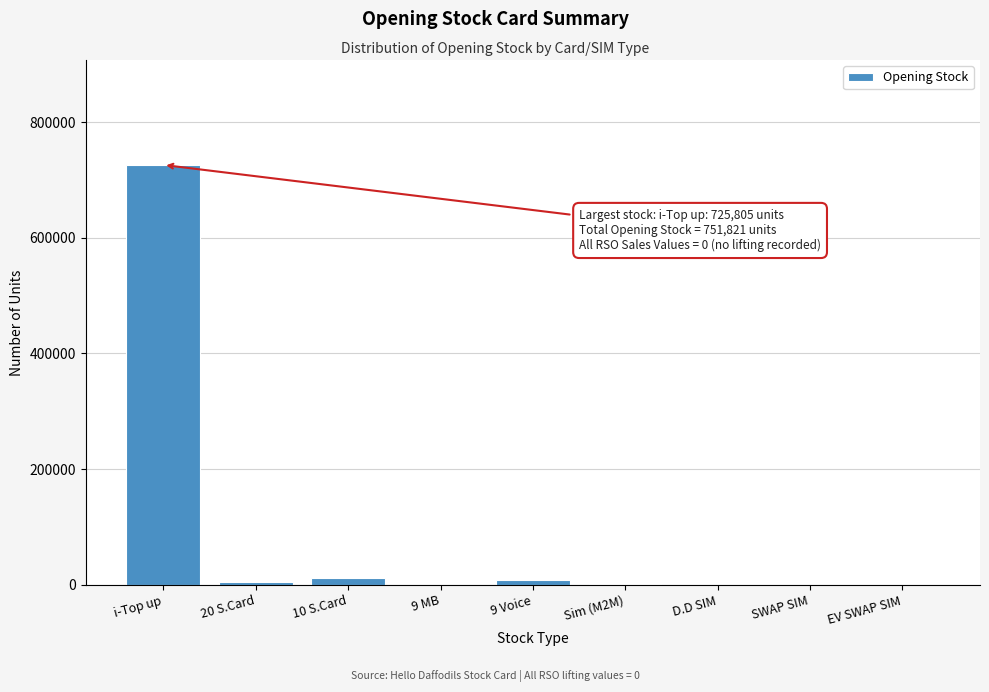

What is the sum of all values?

751821